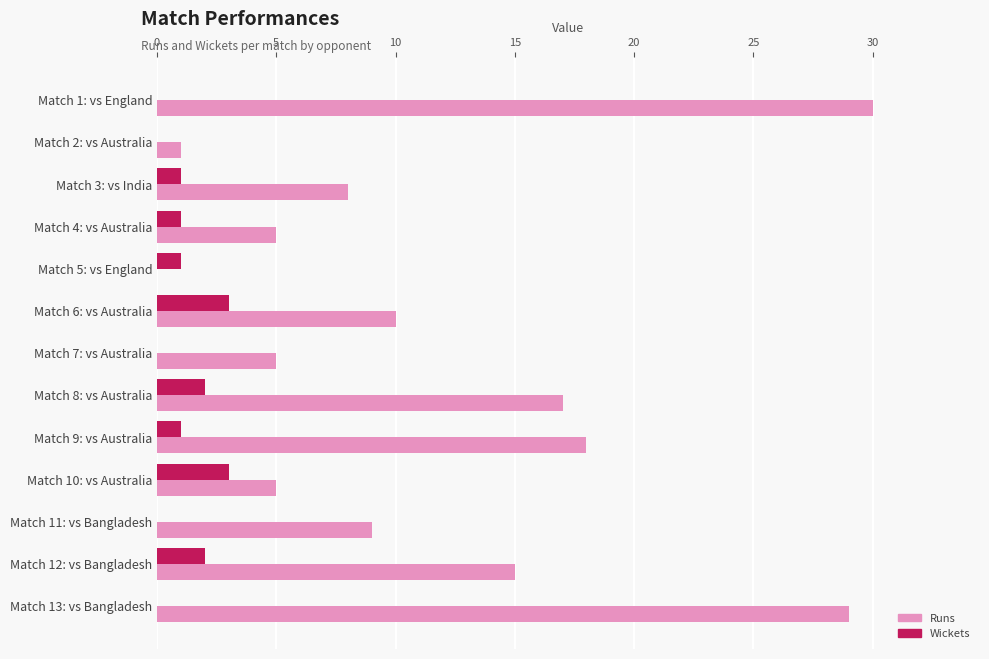

The value of Wickets at Match 1: vs England is -2. True or false?

False